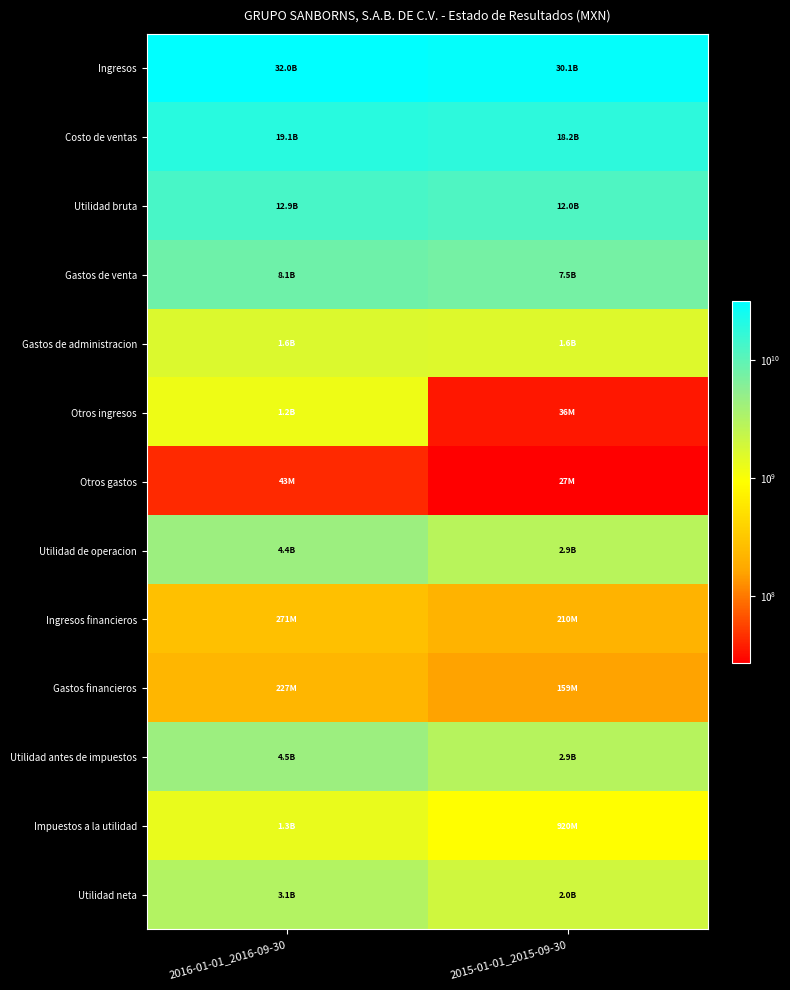

Rank the series at 2016-01-01_2016-09-30 from highest to lowest value.

Ingresos, Costo de ventas, Utilidad bruta, Gastos de venta, Utilidad antes de impuestos, Utilidad de operacion, Utilidad neta, Gastos de administracion, Impuestos a la utilidad, Otros ingresos, Ingresos financieros, Gastos financieros, Otros gastos